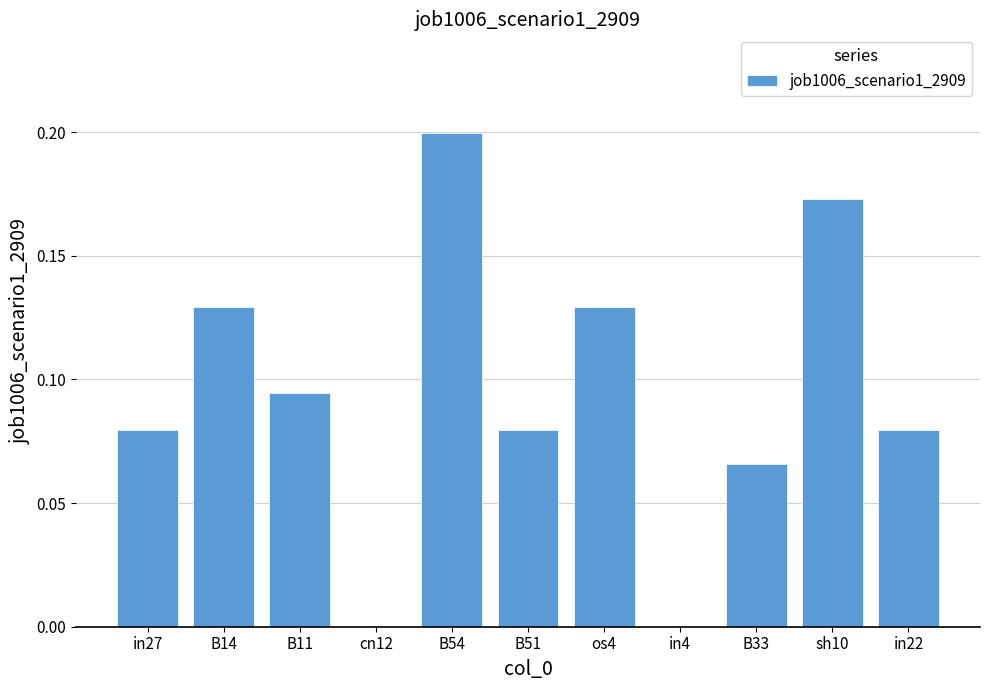

At which category does the chart reach its peak across all series?

B54